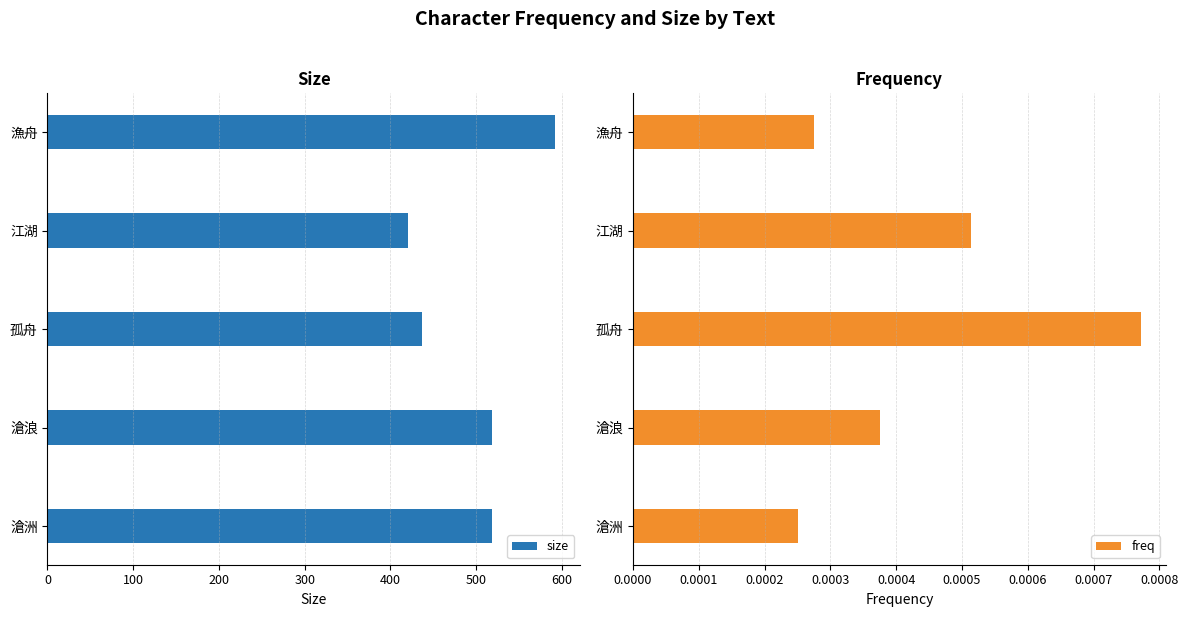

Reading left to right, list all the values displayed in this chart.

size: 518.0	518.0	437.0	421.0	592.0
freq: 0.0	0.0	0.0	0.0	0.0